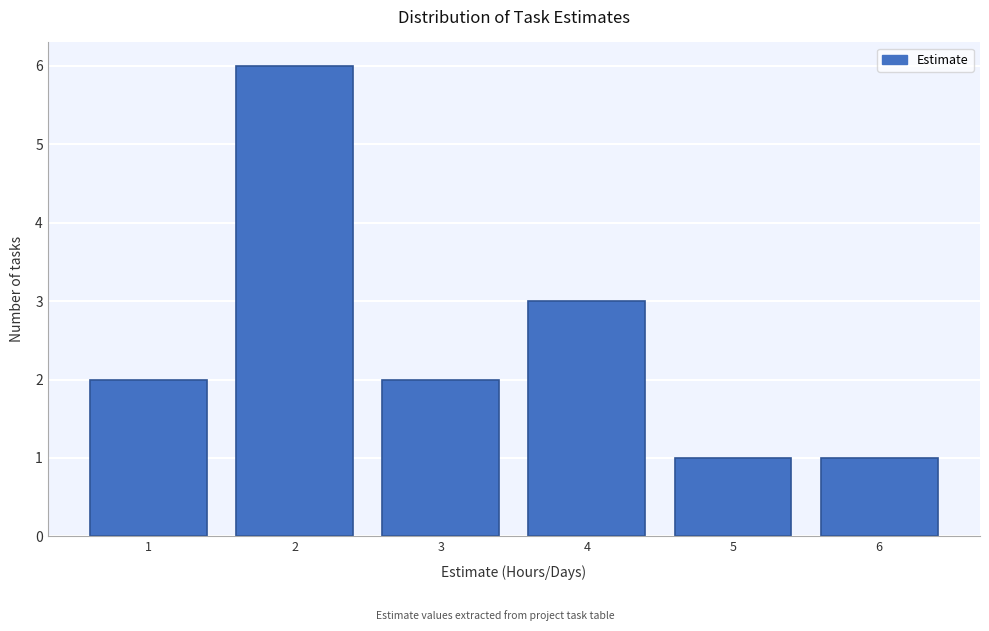

Reading left to right, list all the values displayed in this chart.

1=2	2=6	3=2	4=3	5=1	6=1